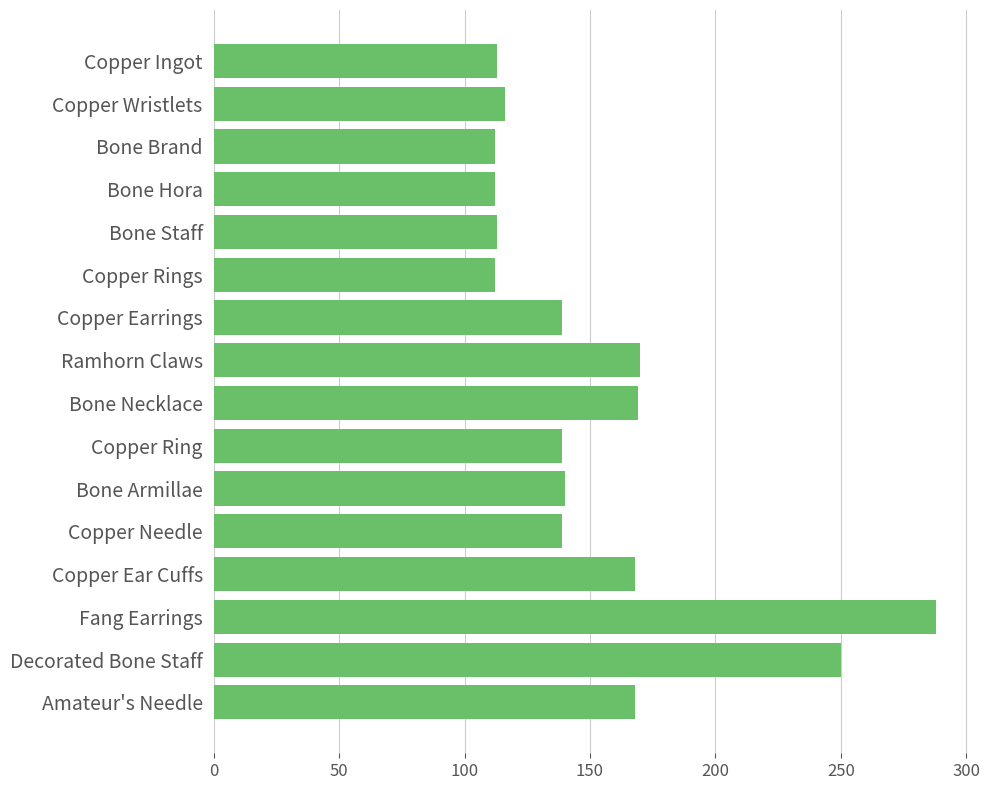

What is the average value?

153